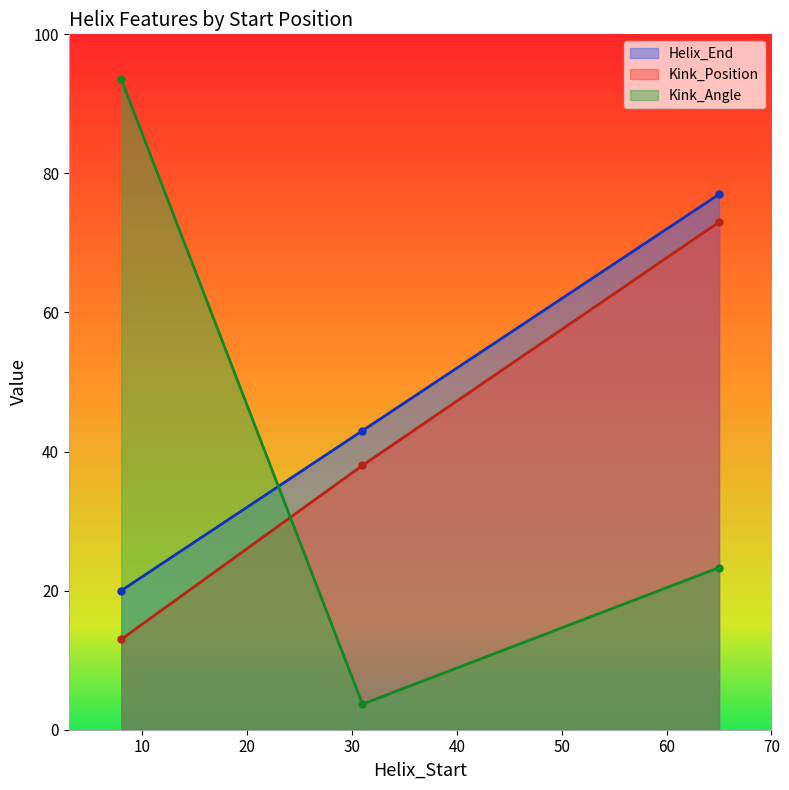

What is the total value across all series at 31?

84.7